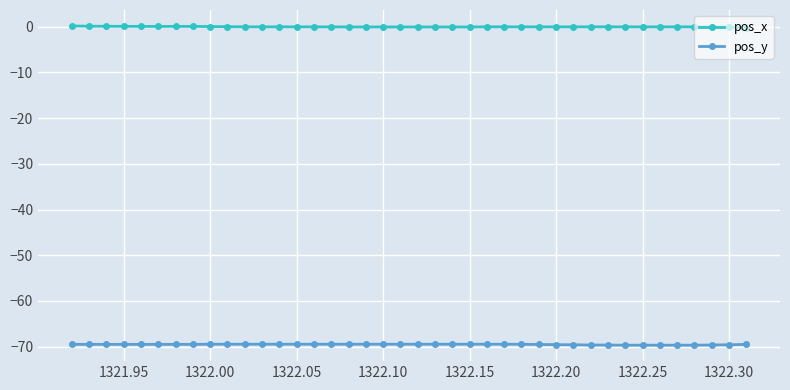

At how many categories does at least one series exceed -62?

40